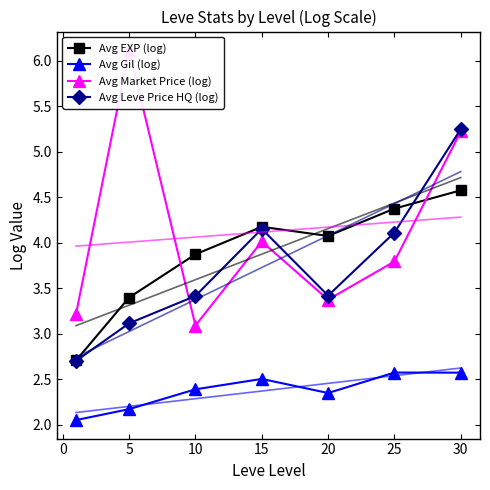

Where is the first local minimum for Avg EXP (log)?

20